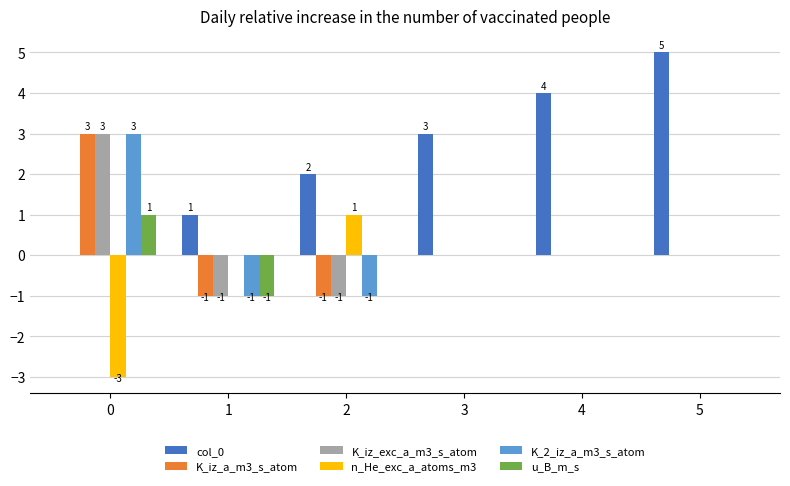

Is the value of K_2_iz_a_m3_s_atom at 1 greater than the value of n_He_exc_a_atoms_m3 at 2?

No